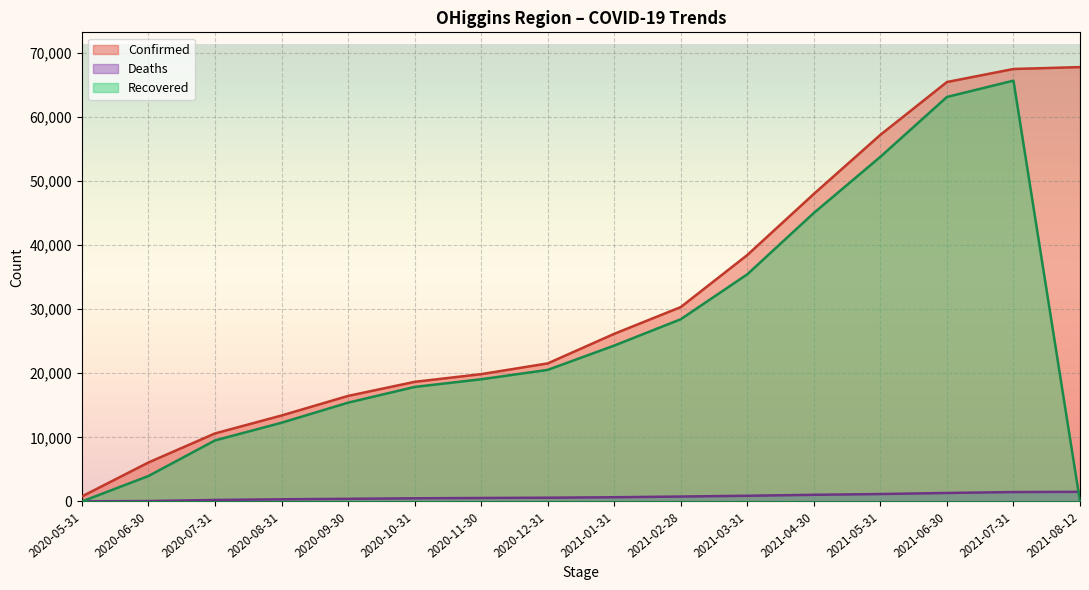

At which label is Confirmed closest to 34264?

2021-02-28